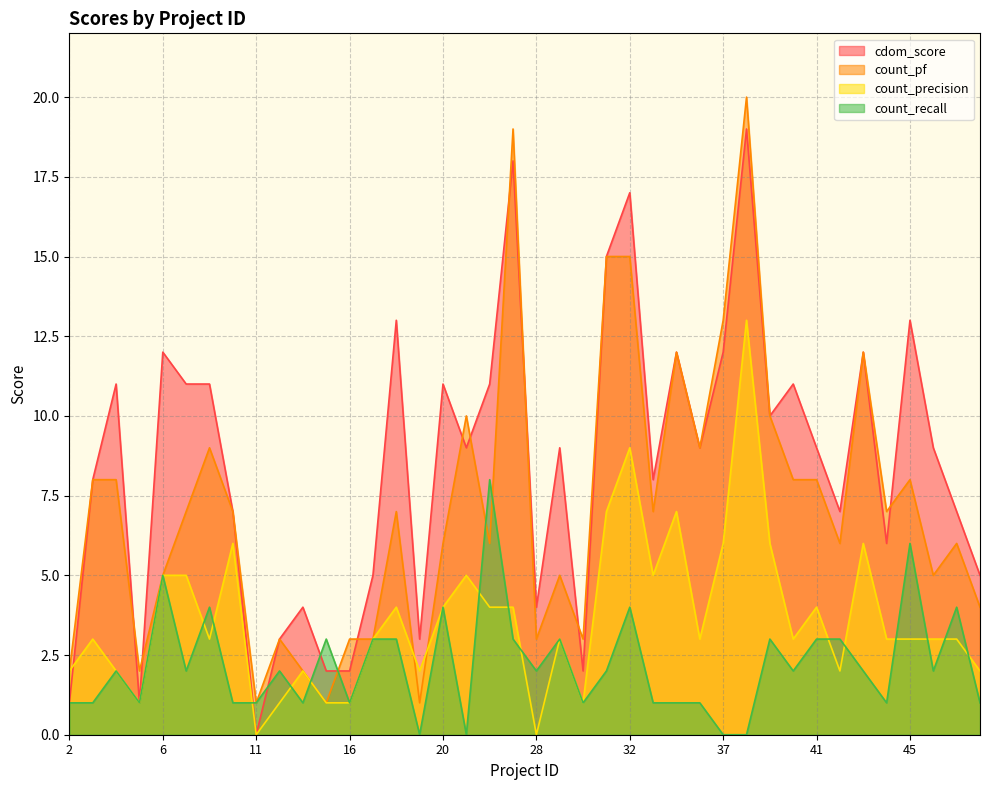

Reading right to left, transcribe all the data shown in this chart.

cdom_score: 5	7	9	13	6	12	7	9	11	10	19	12	9	12	8	17	15	2	9	4	18	11	9	11	3	13	5	2	2	4	3	0	7	11	11	12	1	11	8	1
count_pf: 4	6	5	8	7	12	6	8	8	10	20	13	9	12	7	15	15	3	5	3	19	6	10	6	1	7	3	3	1	2	3	1	7	9	7	5	2	8	8	2
count_precision: 2	3	3	3	3	6	2	4	3	6	13	6	3	7	5	9	7	1	3	0	4	4	5	4	2	4	3	1	1	2	1	0	6	3	5	5	1	2	3	2
count_recall: 1	4	2	6	1	2	3	3	2	3	0	0	1	1	1	4	2	1	3	2	3	8	0	4	0	3	3	1	3	1	2	1	1	4	2	5	1	2	1	1